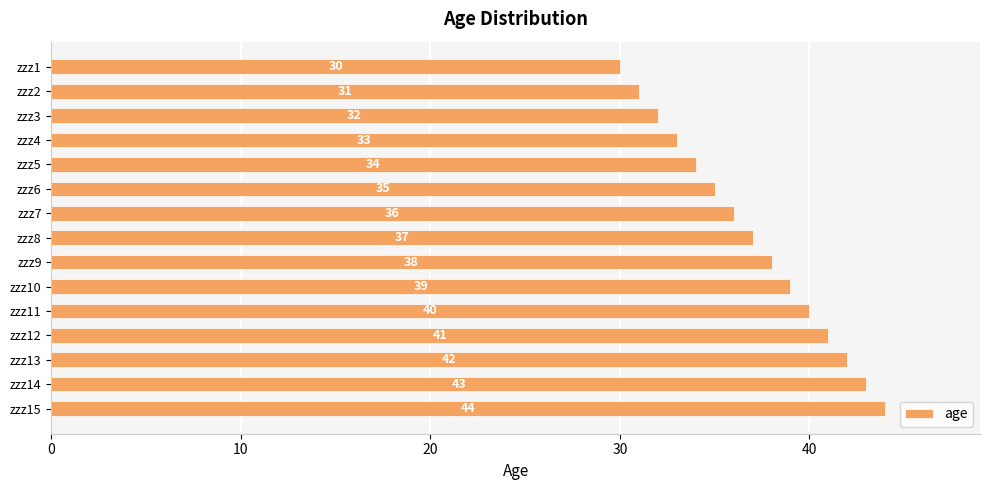

What is the value of the 7th bar from the top?

36